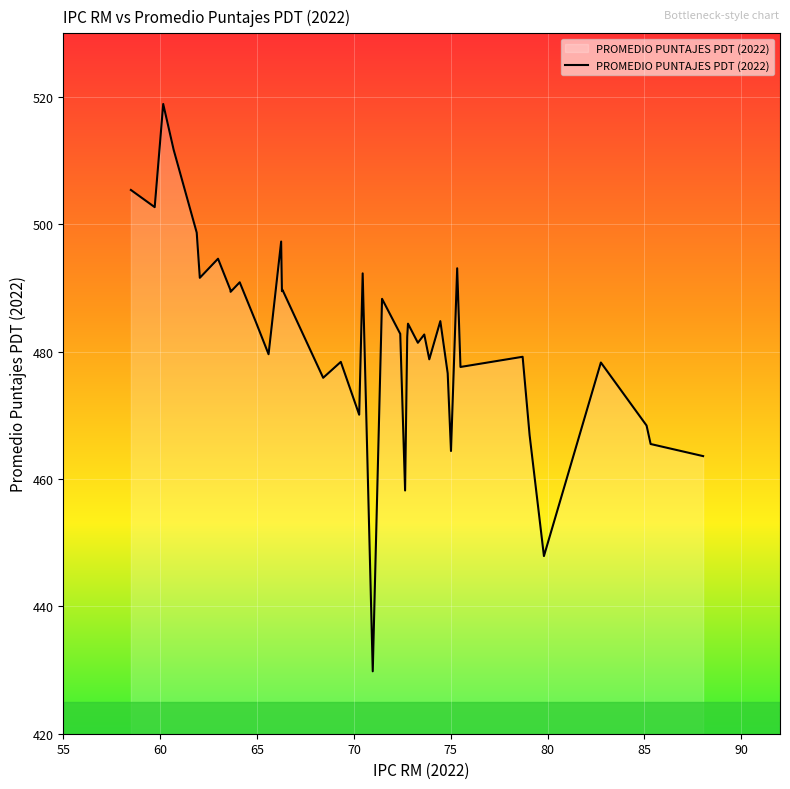

What is the difference between the maximum and minimum values?

89.1